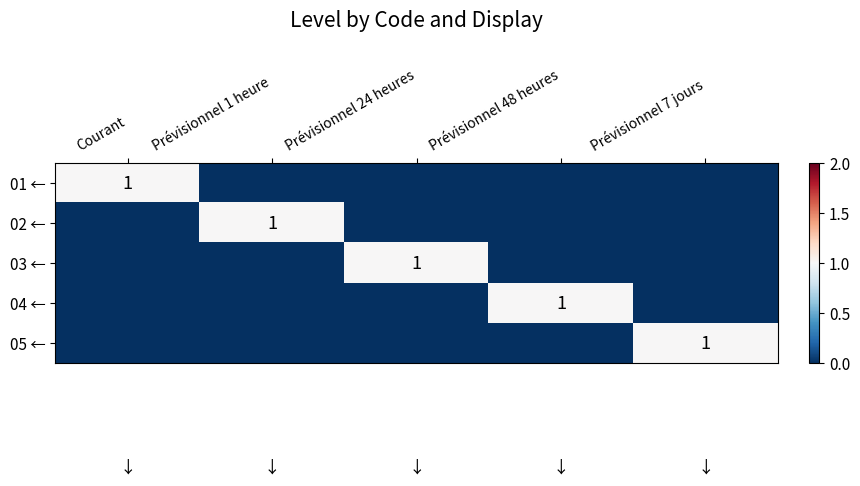

The 03 ← series shows 0 at Prévisionnel 24 heures. True or false?

False